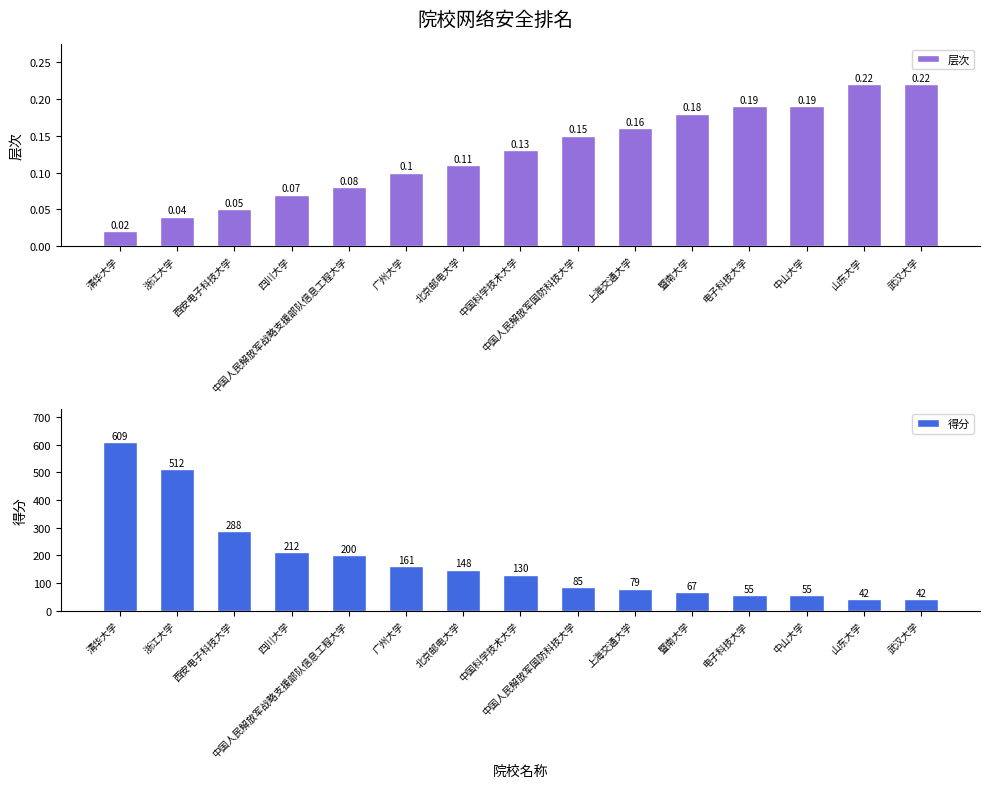

Count the number of categories in the chart.

15